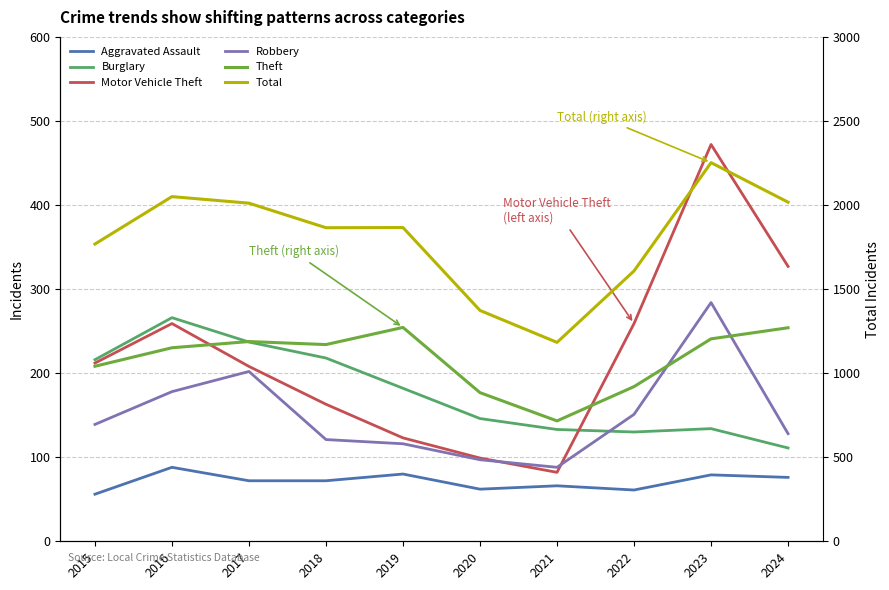

The Burglary series shows 80 at 2022. True or false?

False